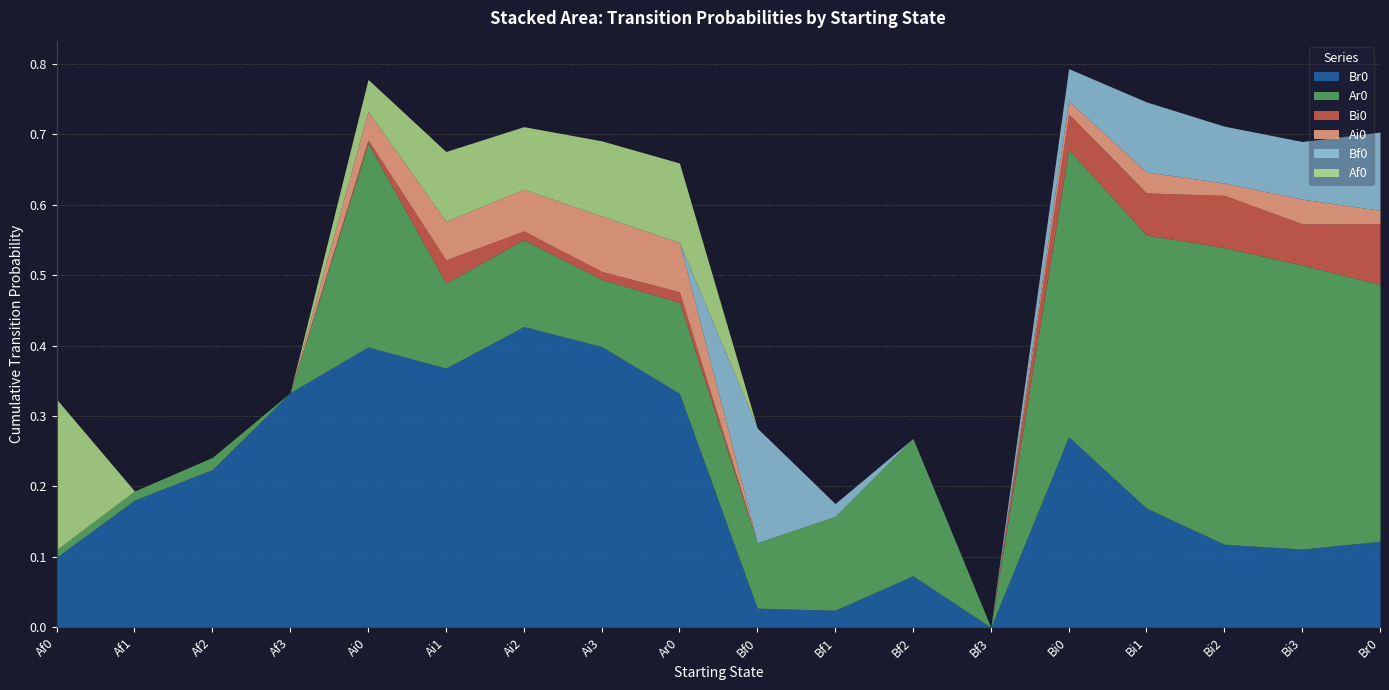

True or false: Ai0 and Bi0 intersect in this chart.

False